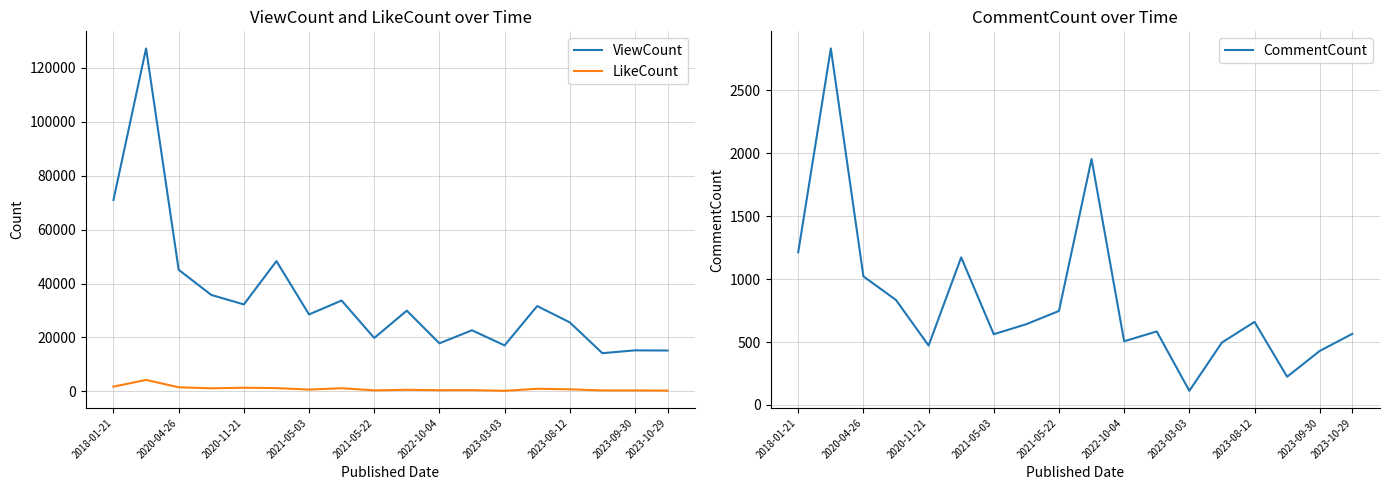

True or false: ViewCount has a value of 22675 at 11.

True